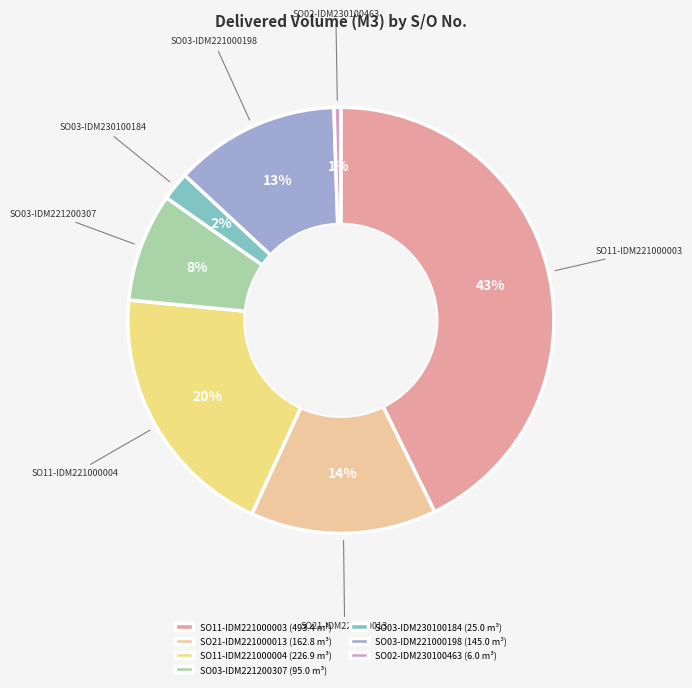

Count the number of slices in the pie.

7